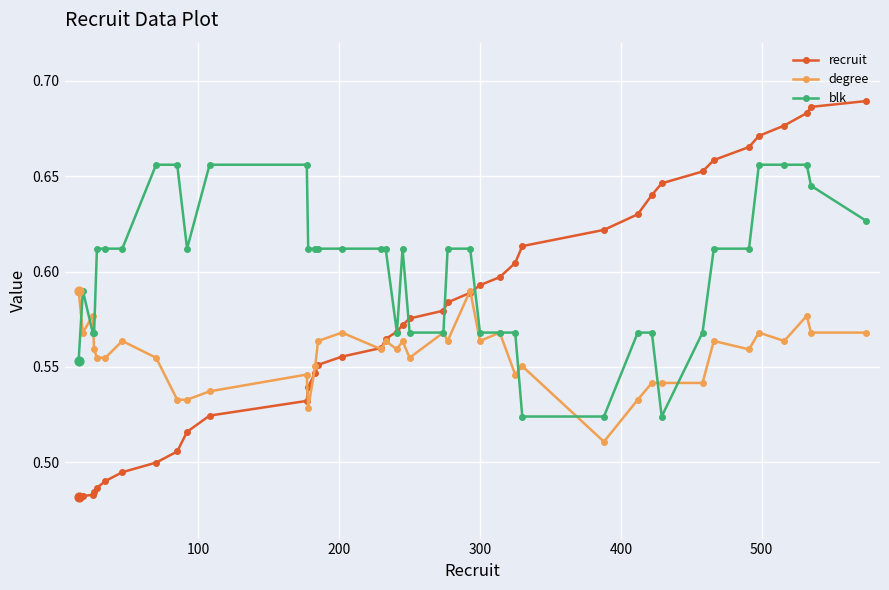

At how many categories does at least one series exceed 0?

40